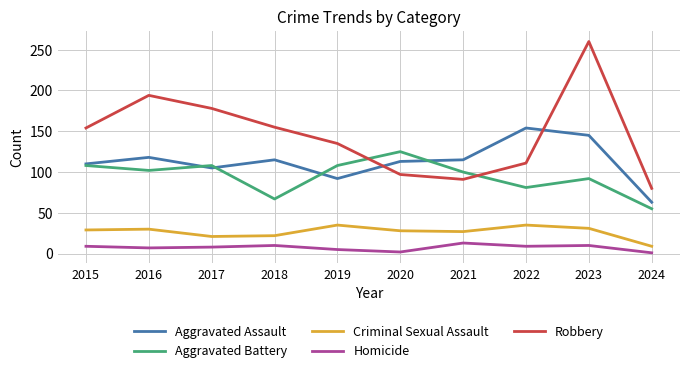

Which category has the lowest value in the Aggravated Battery series?

2024